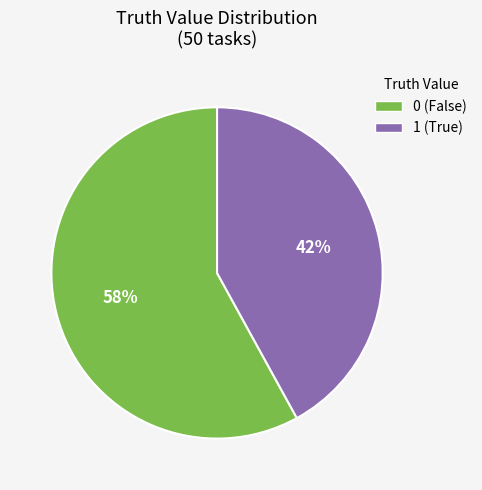

How many segments does this pie chart have?

2